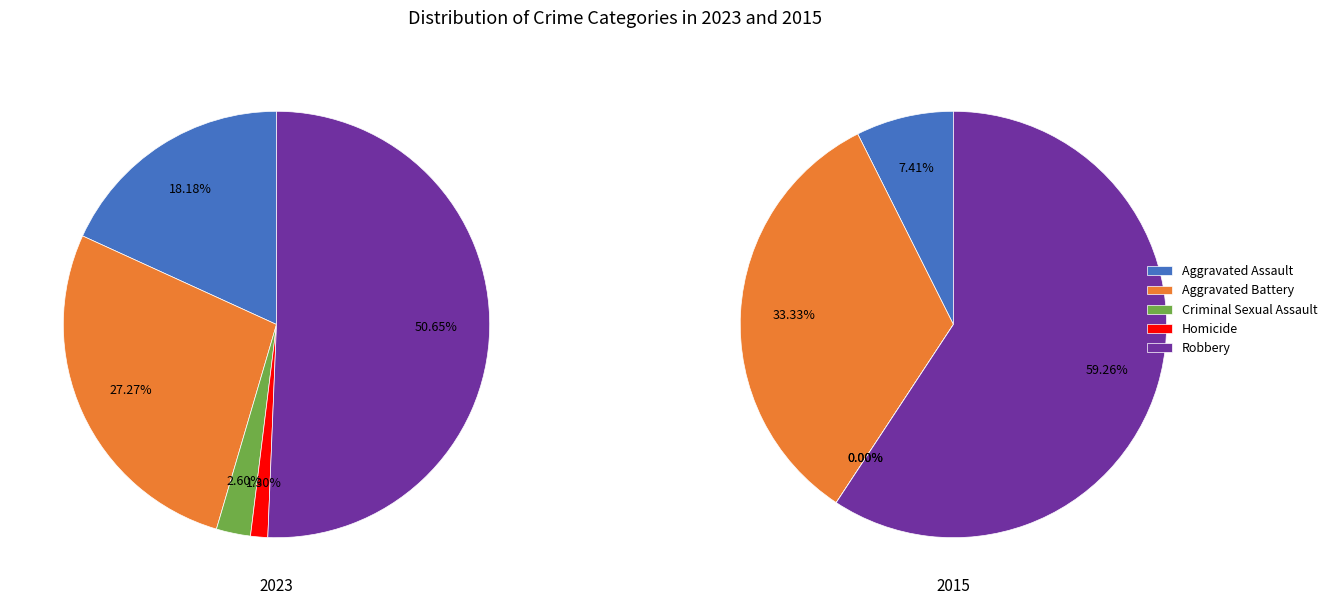

To the nearest percent, what percentage of the pie is Aggravated Battery?

33%